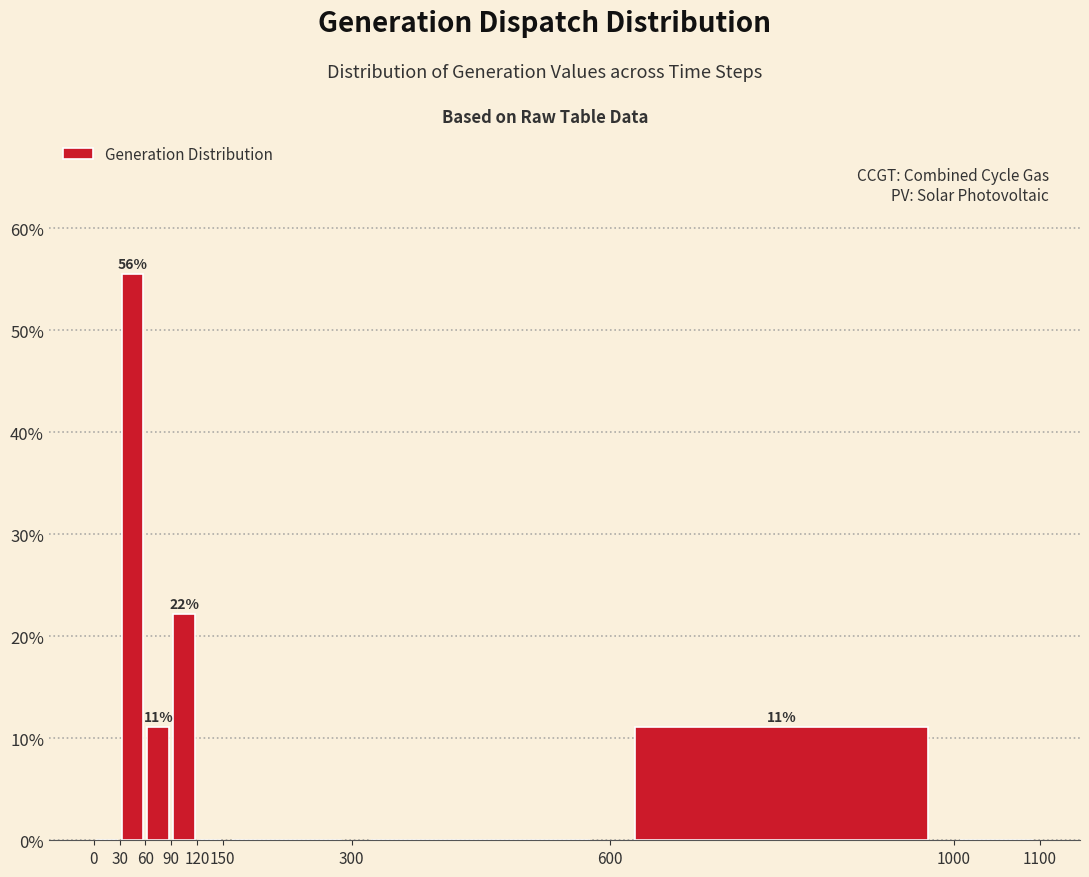

Which range on the x-axis has the tallest bar?

30 to 60